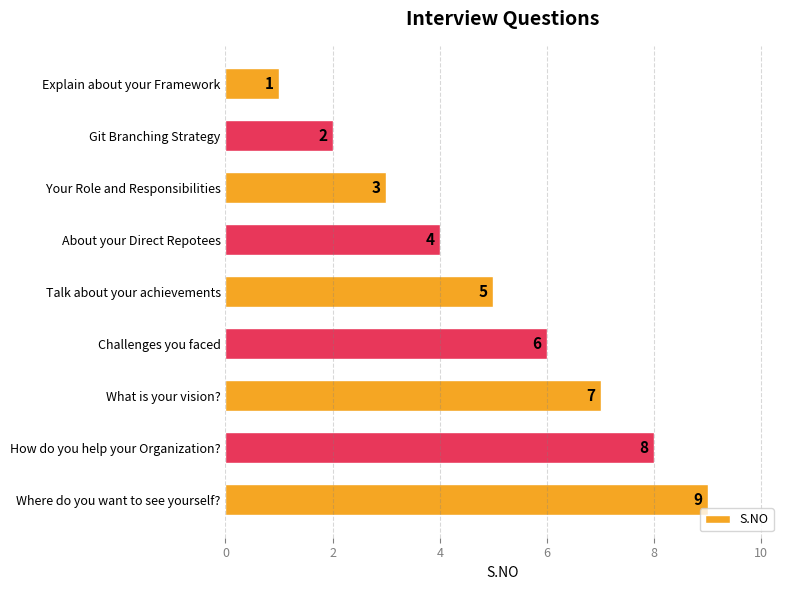

How many values are between 3 and 7?

5